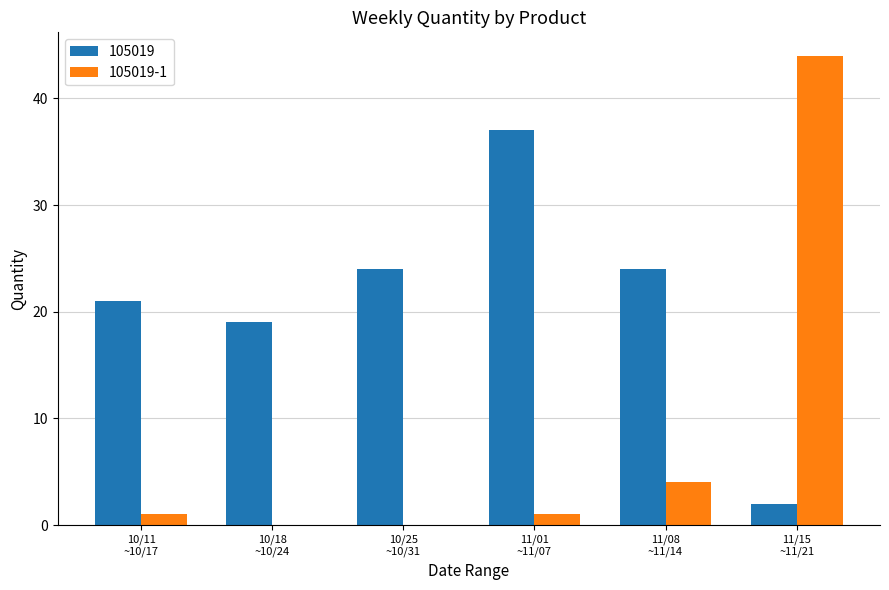

What is the greatest value displayed?

44